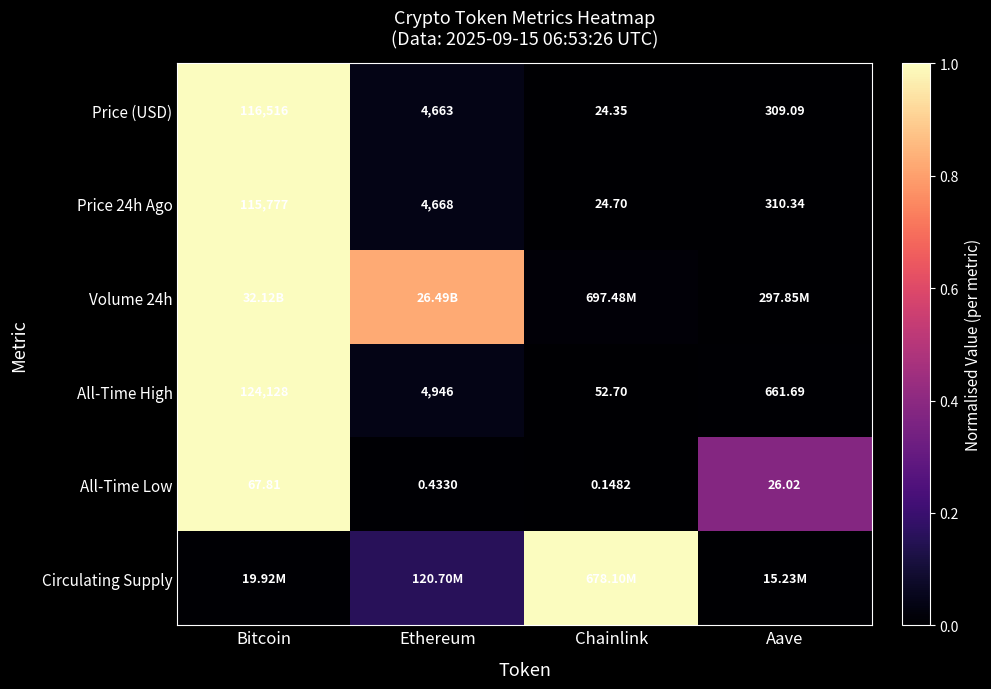

Where is Price (USD) nearest to the value 58270?

Ethereum